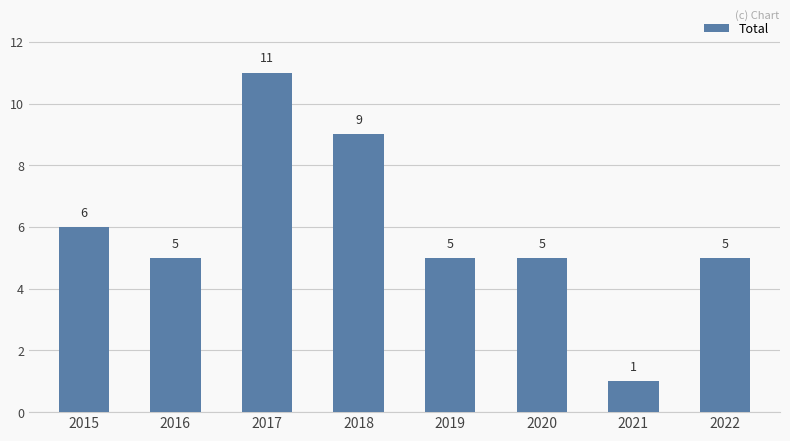

How many bars are there in total?

8